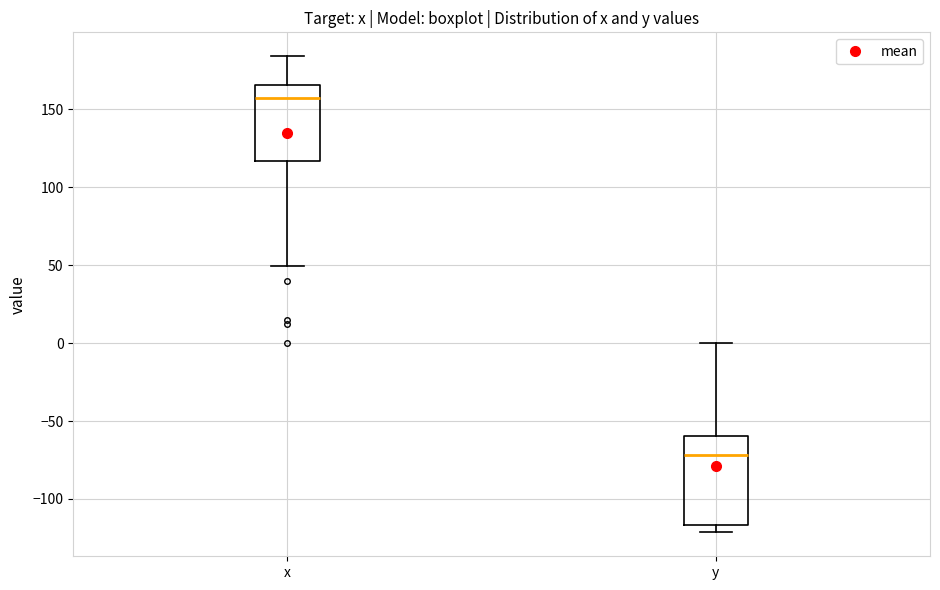

Reading left to right, read every box against the y-axis: the position of its median line, the range the box covers, and the ends of its whiskers. The values are not printed on the chart, so give them approximately, as read against the axis.

x: median 155, box 115 to 165, whiskers 50 to 185
y: median -70, box -115 to -60, whiskers -120 to 0